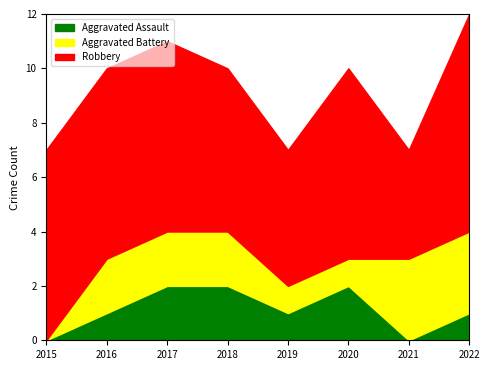

True or false: Robbery and Aggravated Battery cross at least once.

False